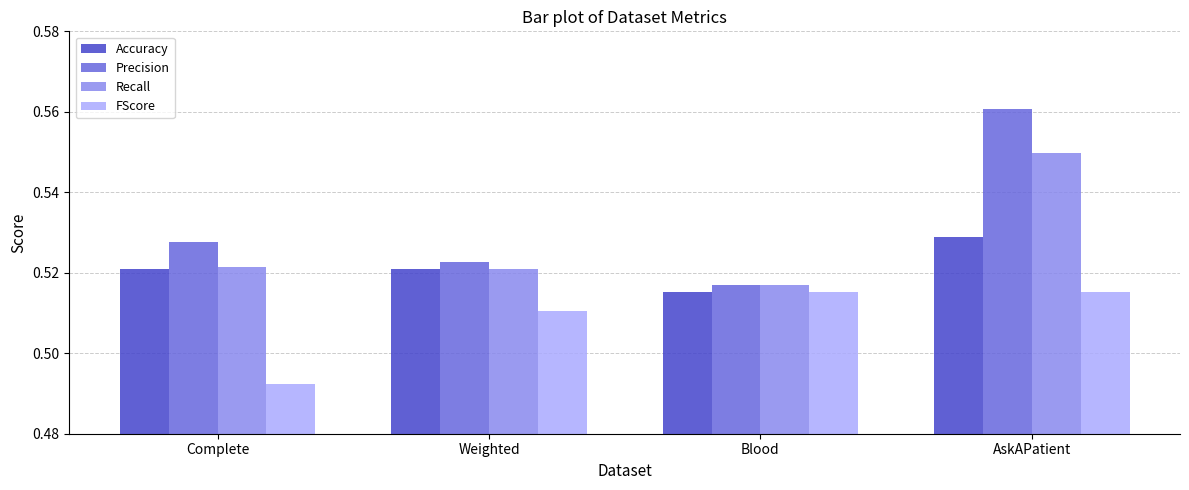

How many bars are there in each group?

4